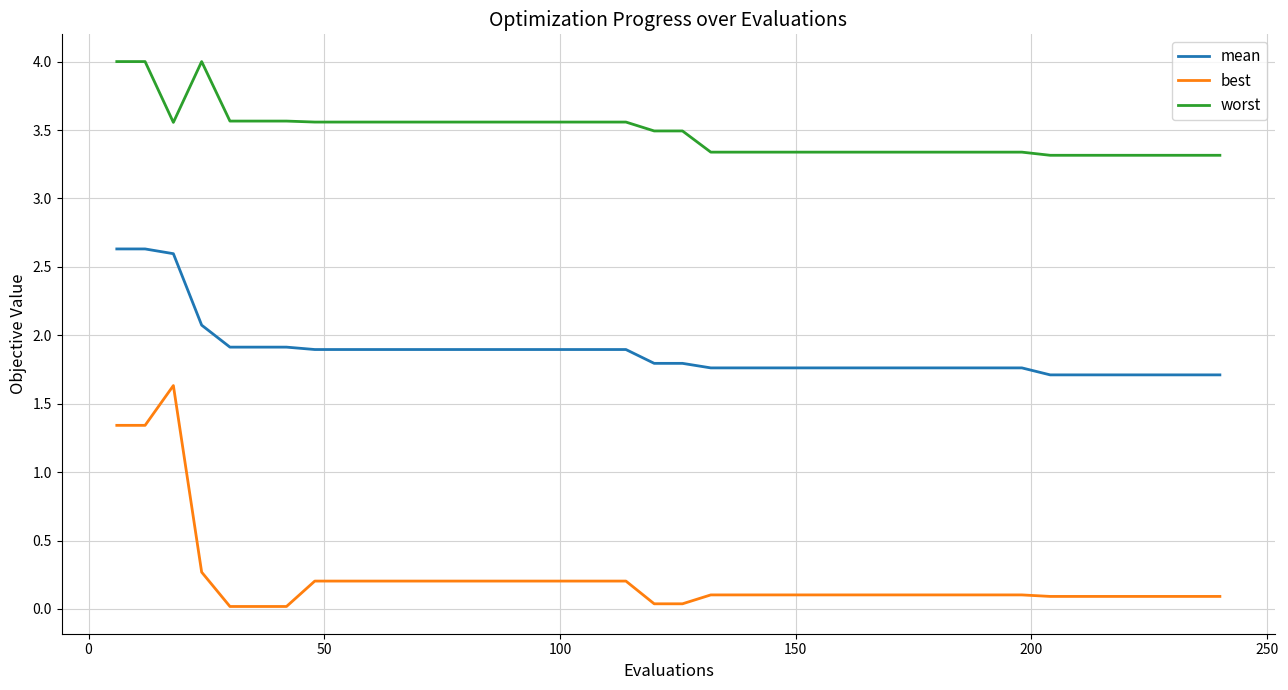

True or false: worst has more than 0 interior local peaks.

True